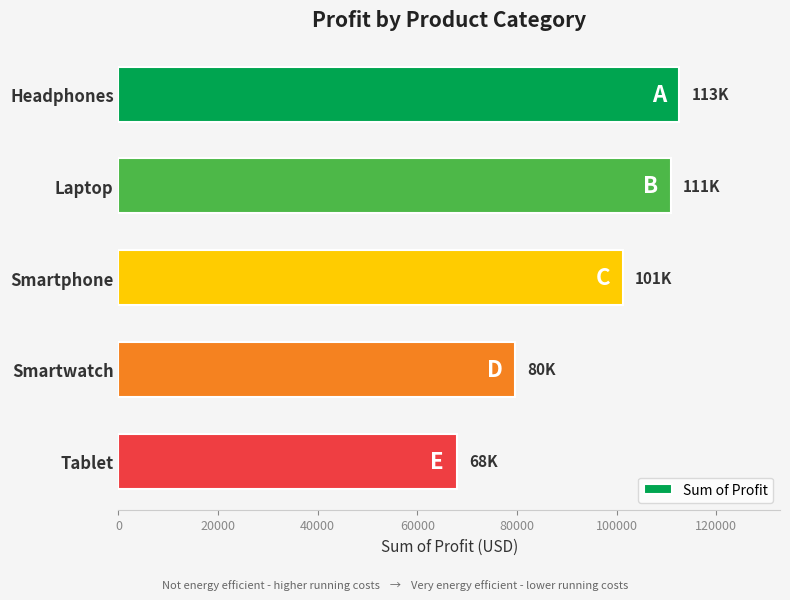

How many values are below 101204?

2